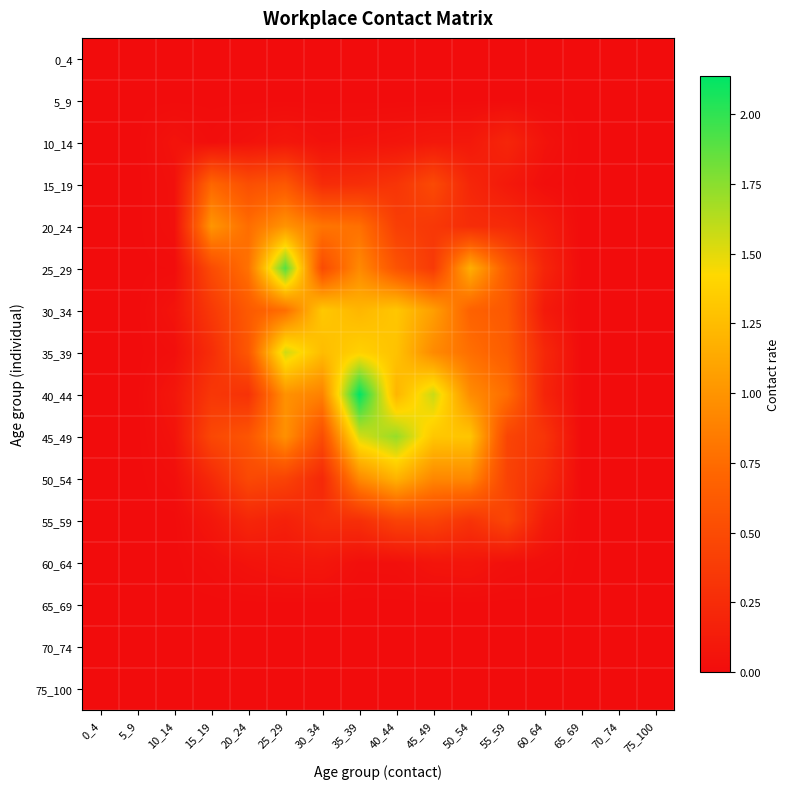

At which category does the chart reach its minimum across all series?

0_4